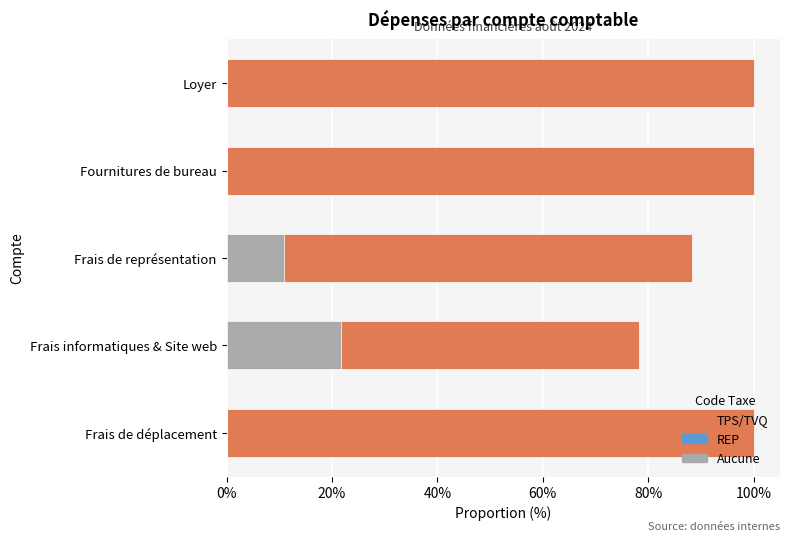

List the series in order of their peak value, lowest first.

REP, Aucune, TPS/TVQ